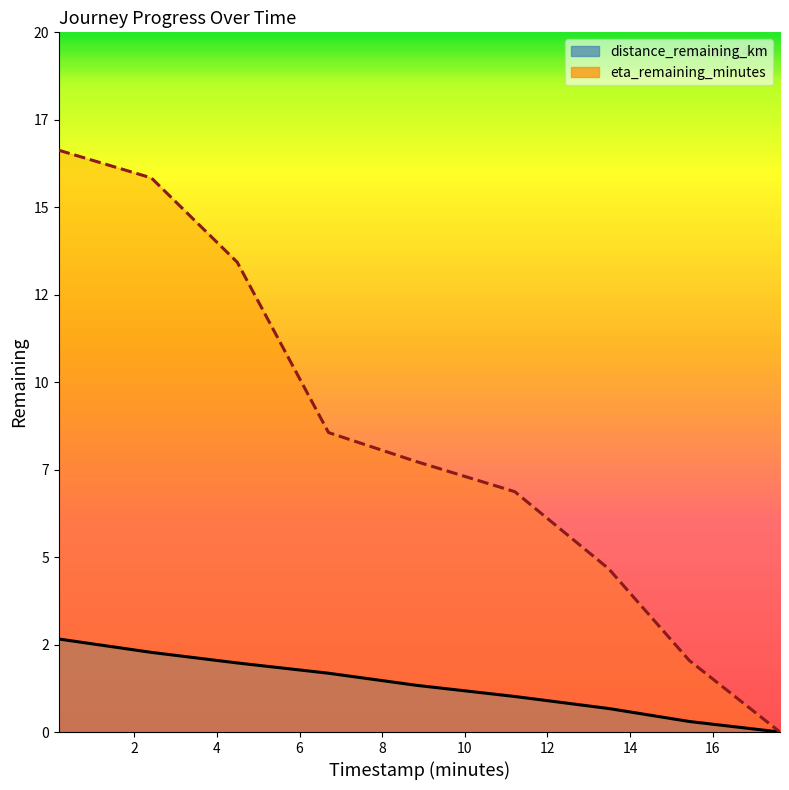

How many lines are shown in the chart?

2